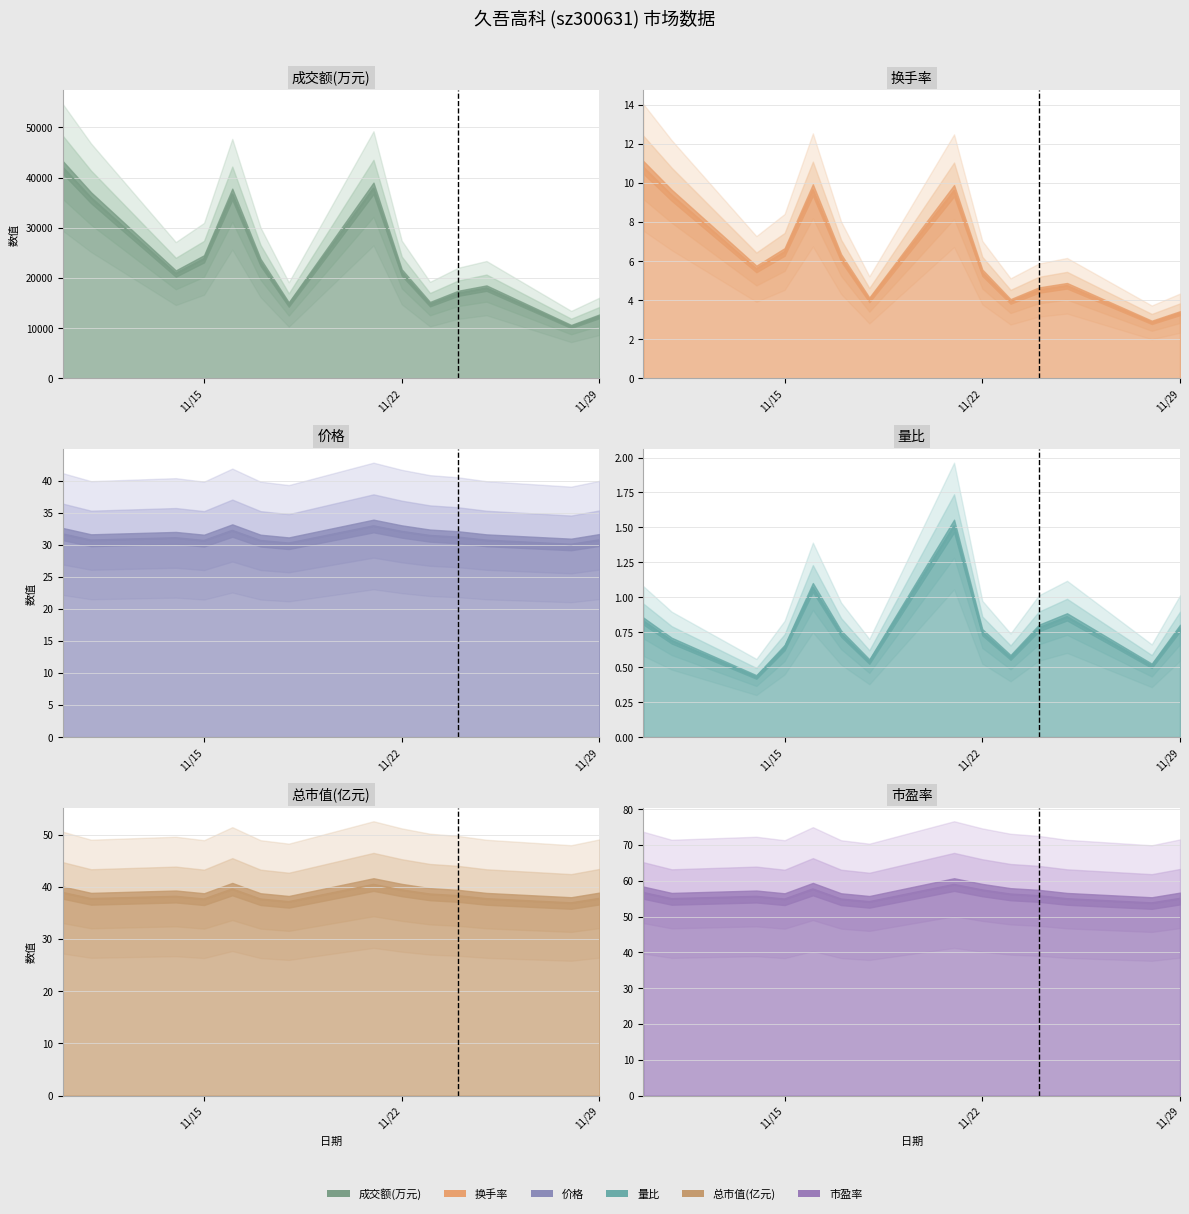

What is the difference between the second highest and second lowest values in the 市盈率 series?

3.5